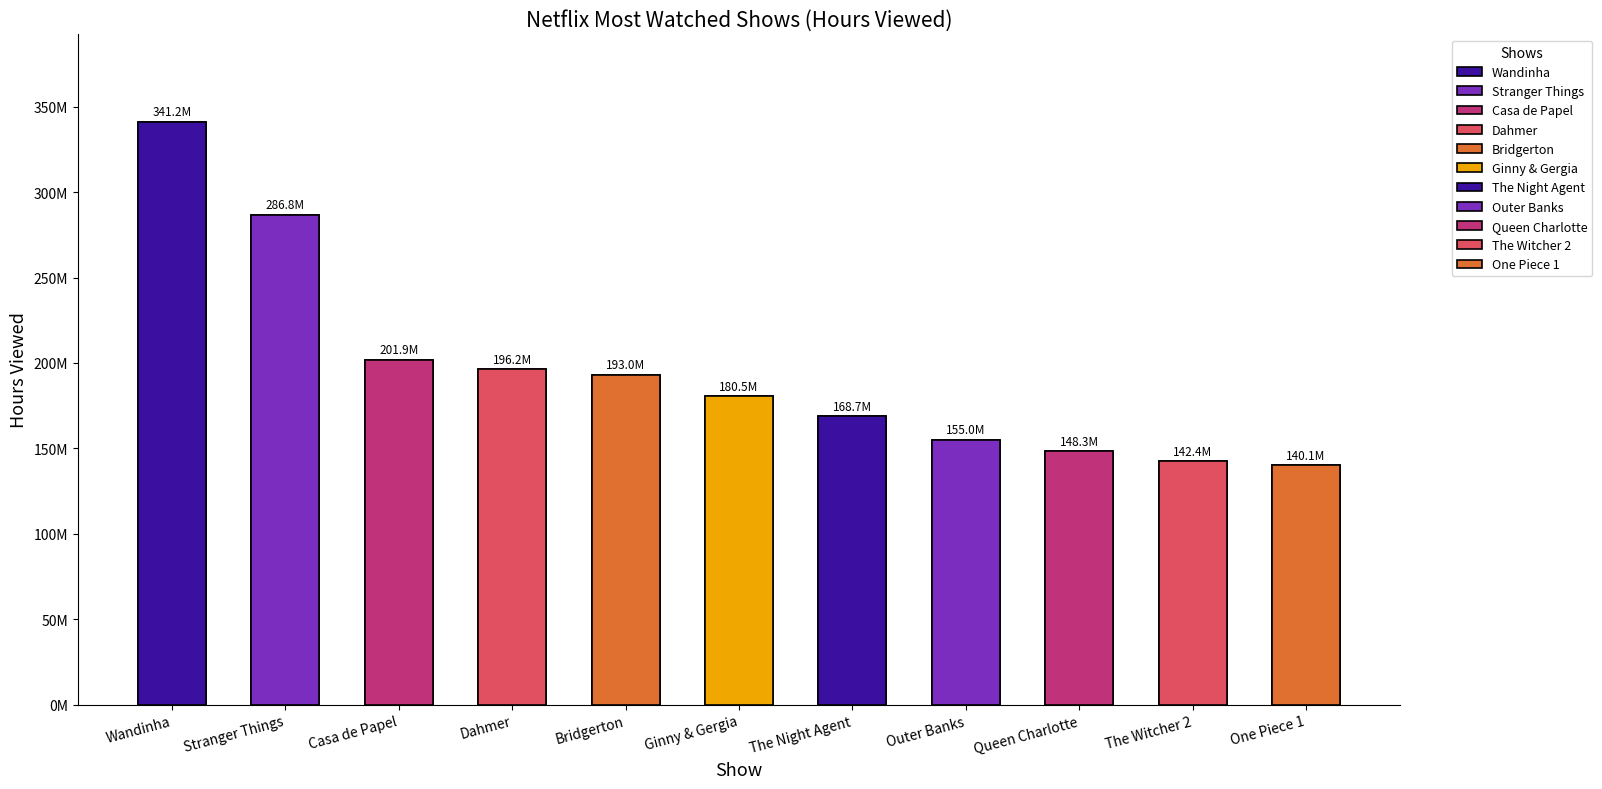

What is the maximum value shown in the chart?

341230000